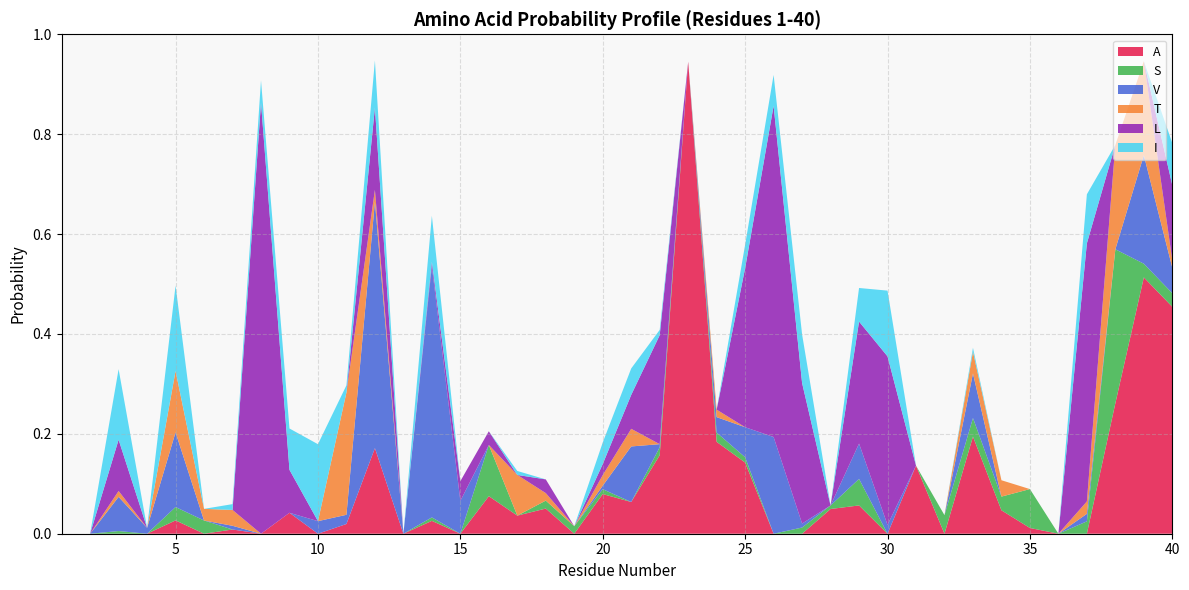

Reading right to left, extract all data points from this chart.

A: 0.5	0.5	0.3	0.0	0.0	0.0	0.0	0.2	0.0	0.1	0.0	0.1	0.0	0.0	0.0	0.1	0.2	0.9	0.2	0.1	0.1	0.0	0.1	0.0	0.1	0.0	0.0	0.0	0.2	0.0	0.0	0.0	0.0	0.0	0.0	0.0	0.0	0.0	0.0	0.0
S: 0.0	0.0	0.3	0.0	0.0	0.1	0.0	0.0	0.0	0.0	0.0	0.1	0.0	0.0	0.0	0.0	0.0	0.0	0.0	0.0	0.0	0.0	0.0	0.0	0.1	0.0	0.0	0.0	0.0	0.0	0.0	0.0	0.0	0.0	0.0	0.0	0.0	0.0	0.0	0.0
V: 0.1	0.2	0.0	0.0	0.0	0.0	0.0	0.1	0.0	0.0	0.0	0.1	0.0	0.0	0.2	0.1	0.0	0.0	0.0	0.1	0.0	0.0	0.0	0.0	0.0	0.1	0.5	0.0	0.5	0.0	0.0	0.0	0.0	0.0	0.0	0.1	0.0	0.1	0.0	0.0
T: 0.0	0.2	0.2	0.0	0.0	0.0	0.0	0.0	0.0	0.0	0.0	0.0	0.0	0.0	0.0	0.0	0.0	0.0	0.0	0.0	0.0	0.0	0.0	0.1	0.0	0.0	0.0	0.0	0.0	0.2	0.0	0.0	0.0	0.0	0.0	0.1	0.0	0.0	0.0	0.0
L: 0.2	0.0	0.0	0.5	0.0	0.0	0.0	0.0	0.0	0.0	0.3	0.2	0.0	0.3	0.7	0.3	0.0	0.0	0.2	0.1	0.0	0.0	0.0	0.0	0.0	0.0	0.0	0.0	0.2	0.0	0.0	0.1	0.9	0.0	0.0	0.0	0.0	0.1	0.0	0.0
I: 0.1	0.0	0.0	0.1	0.0	0.0	0.0	0.0	0.0	0.0	0.1	0.1	0.0	0.1	0.1	0.0	0.0	0.0	0.0	0.1	0.0	0.0	0.0	0.0	0.0	0.0	0.1	0.0	0.1	0.0	0.2	0.1	0.0	0.0	0.0	0.2	0.0	0.1	0.0	0.0